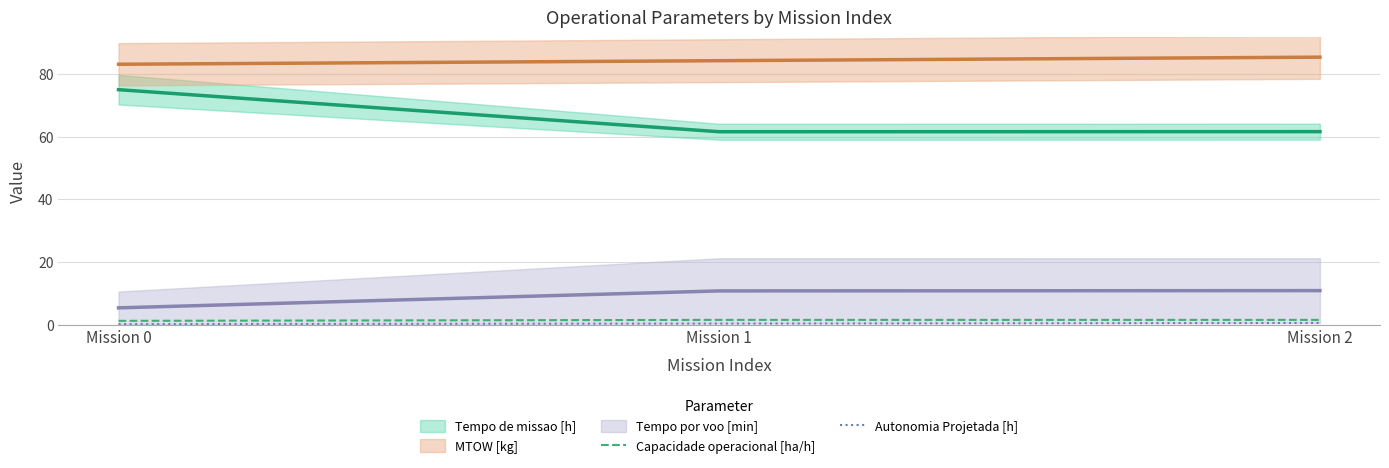

True or false: Autonomia Projetada [h] has a value of 0.8 at Mission 2.

False